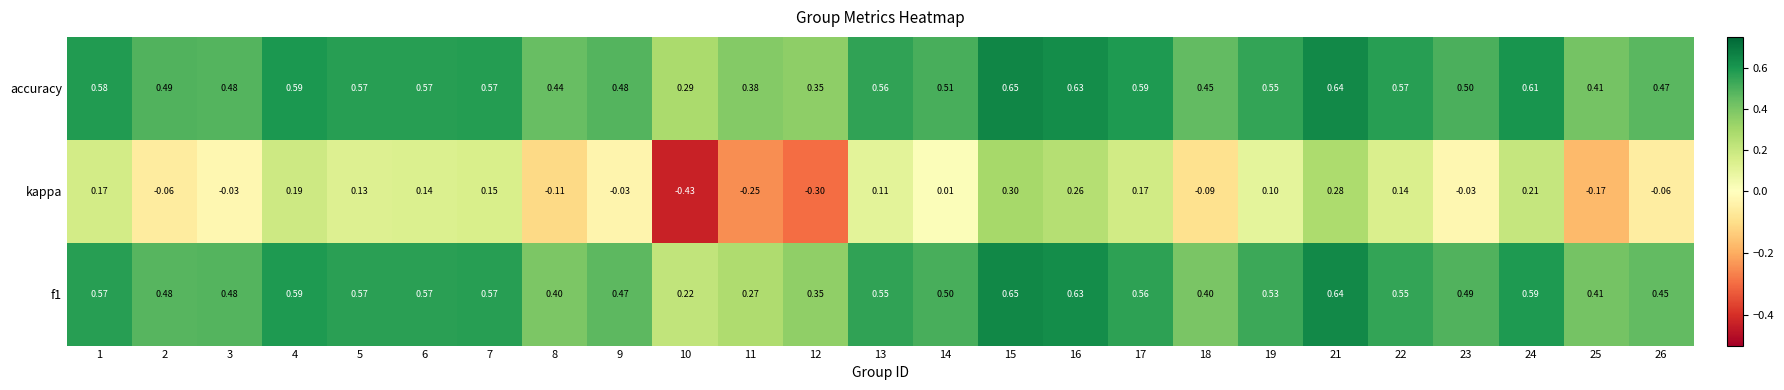

Which series has the widest spread of values?

kappa